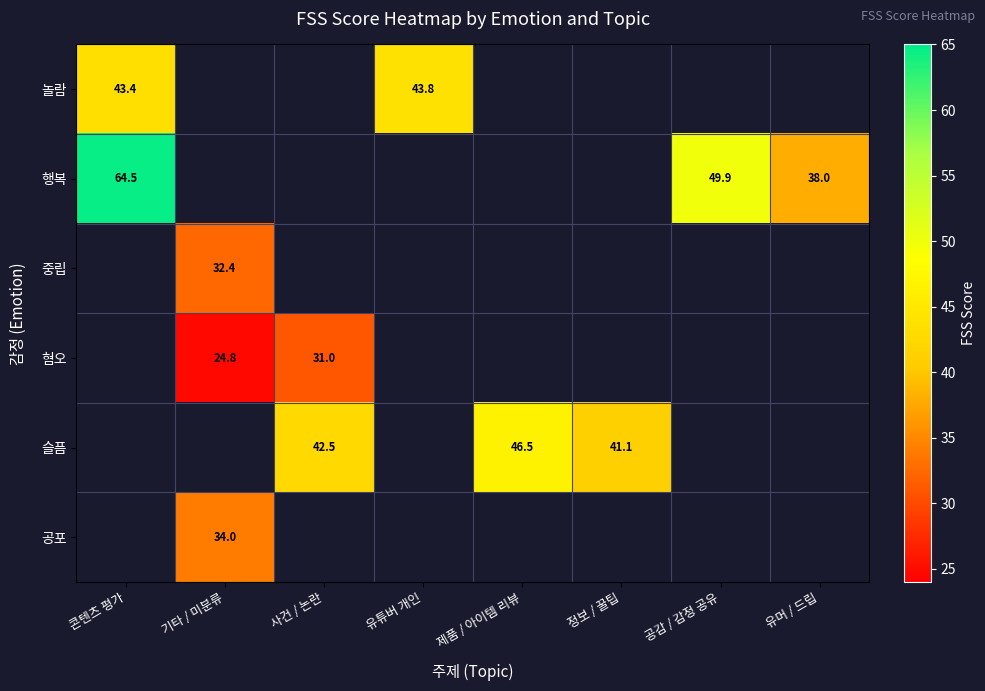

At which category does the chart reach its minimum across all series?

기타 / 미분류